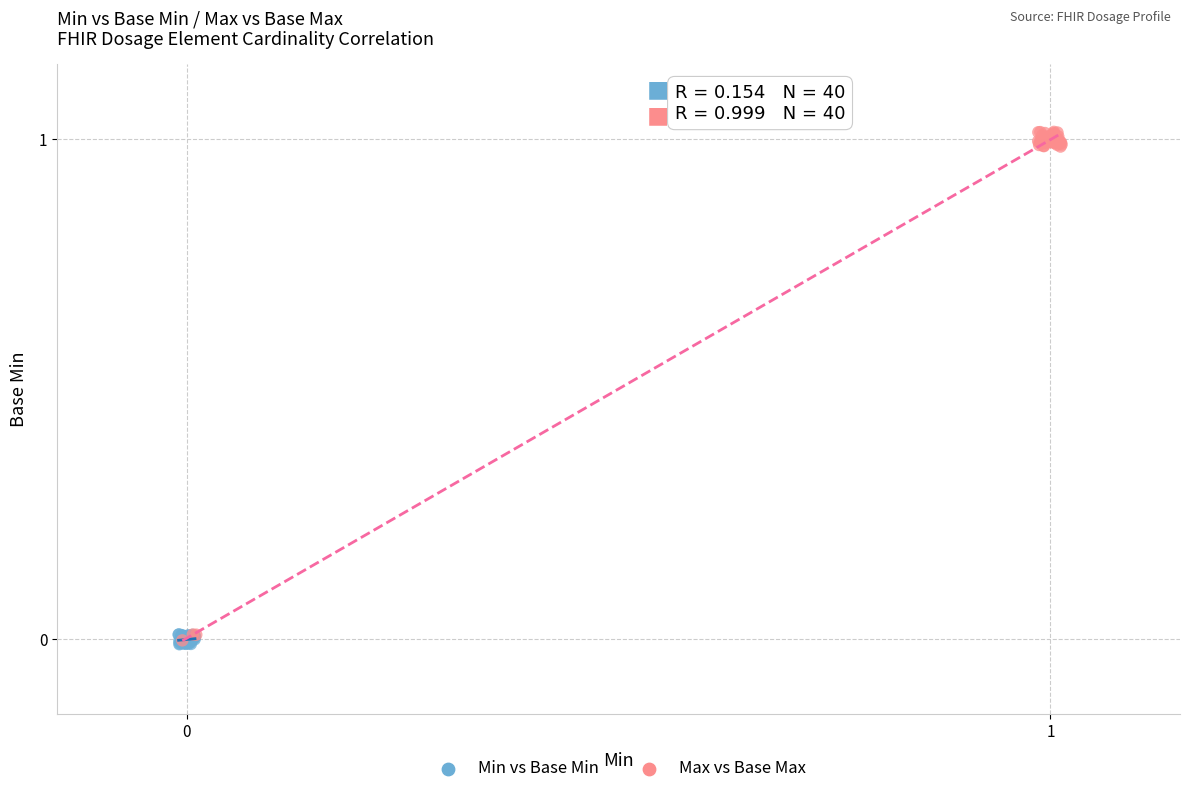

Which series contains the highest Y value?

Max vs Base Max